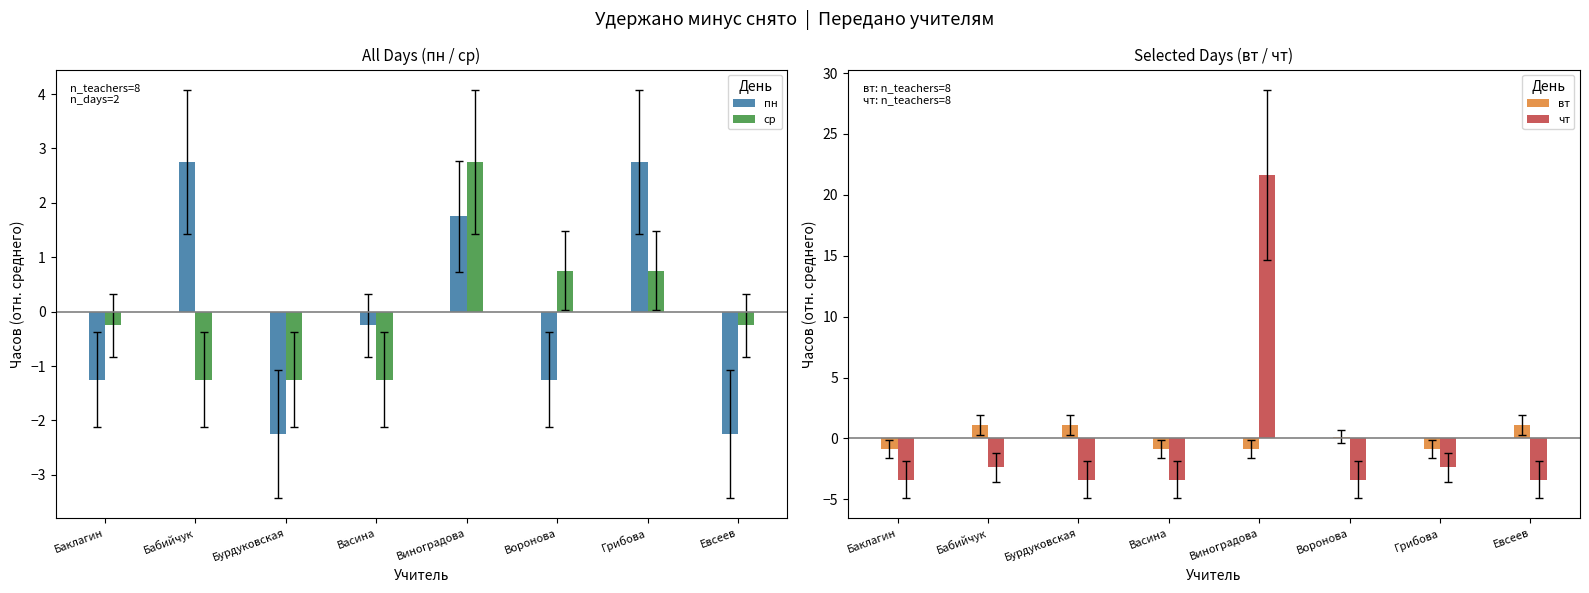

Which series changed the most between Васина and Воронова?

ср